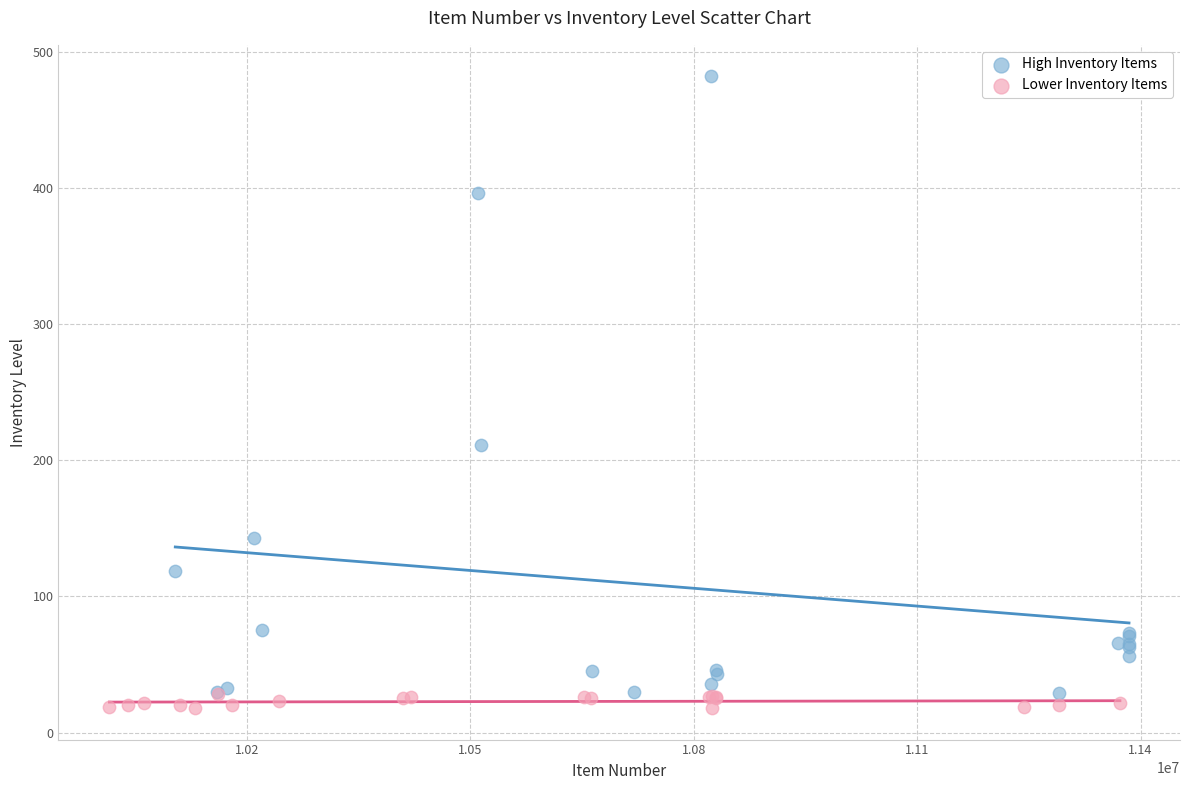

Which series has the largest Y range (max minus min)?

High Inventory Items